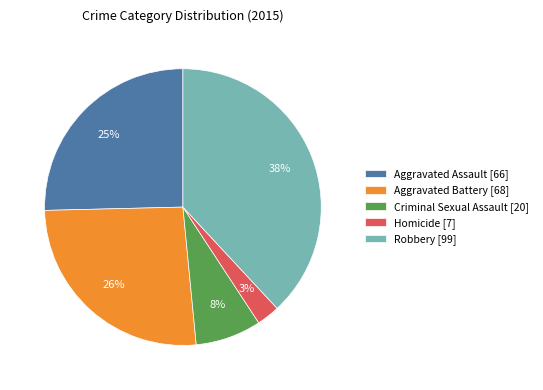

To the nearest percent, what portion does Homicide represent?

3%